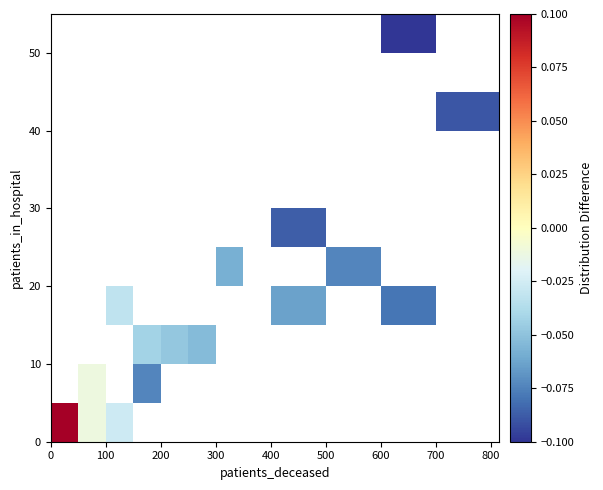

Count the number of data series in this chart.

11